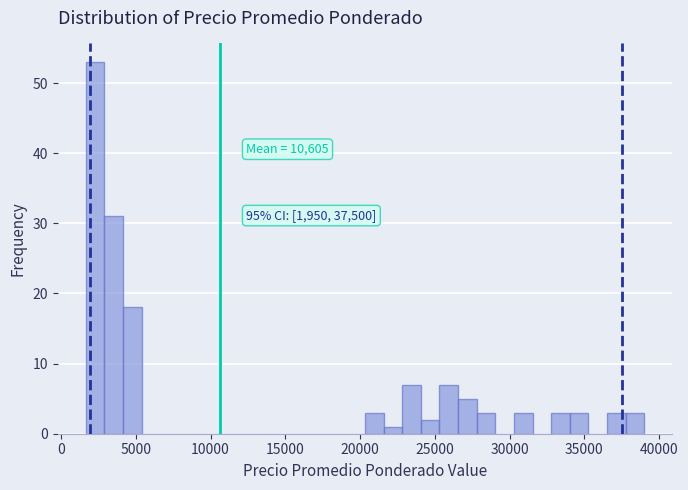

Read against the x-axis, roughly where is the centre of the tallest bar?

2500